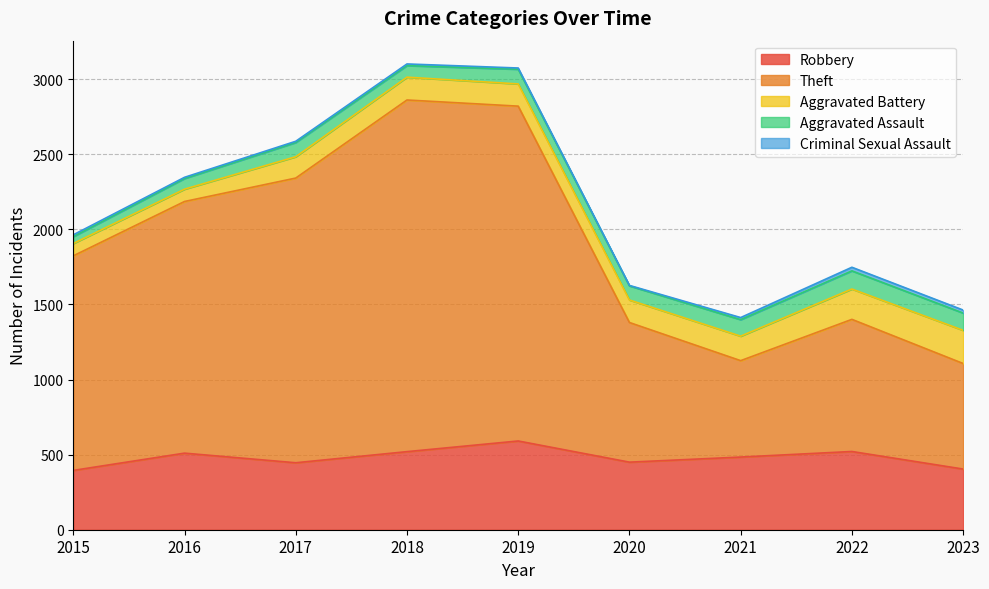

Count the number of data series in this chart.

5